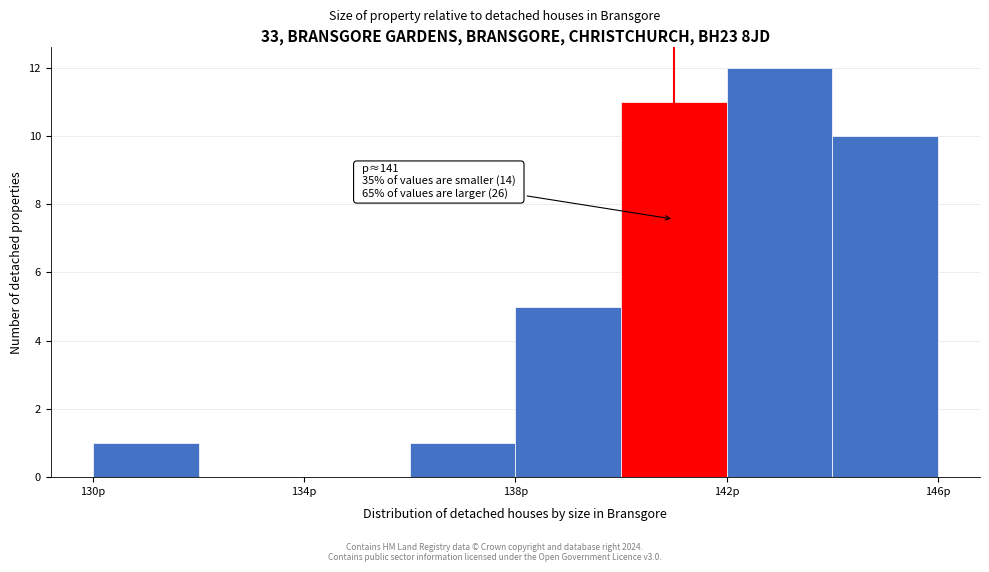

Which range on the x-axis has the tallest bar?

142 to 144